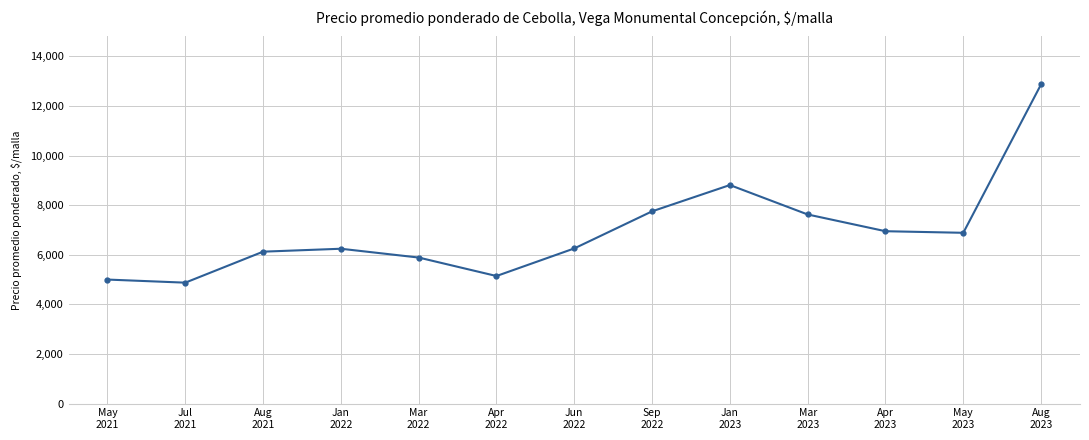

What is the minimum value shown in the chart?

4875